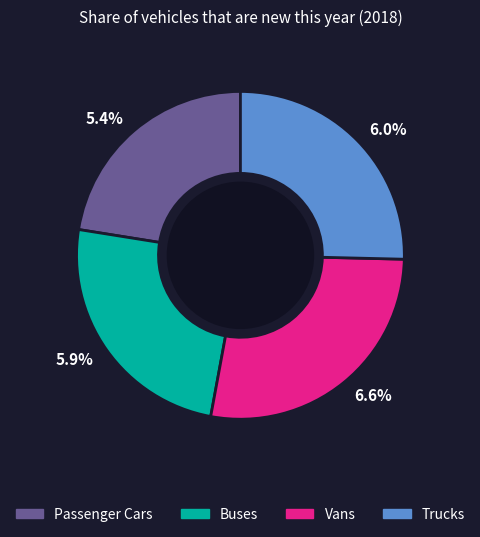

Which category has the biggest portion of the pie?

Vans